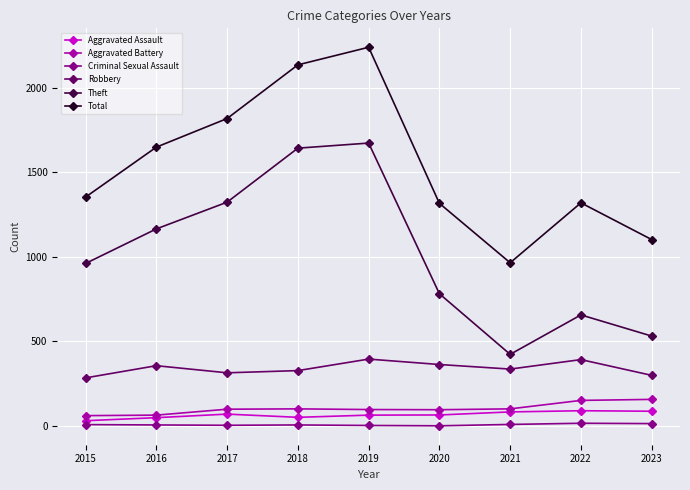

What are all the series names shown in the legend?

Aggravated Assault, Aggravated Battery, Criminal Sexual Assault, Robbery, Theft, Total